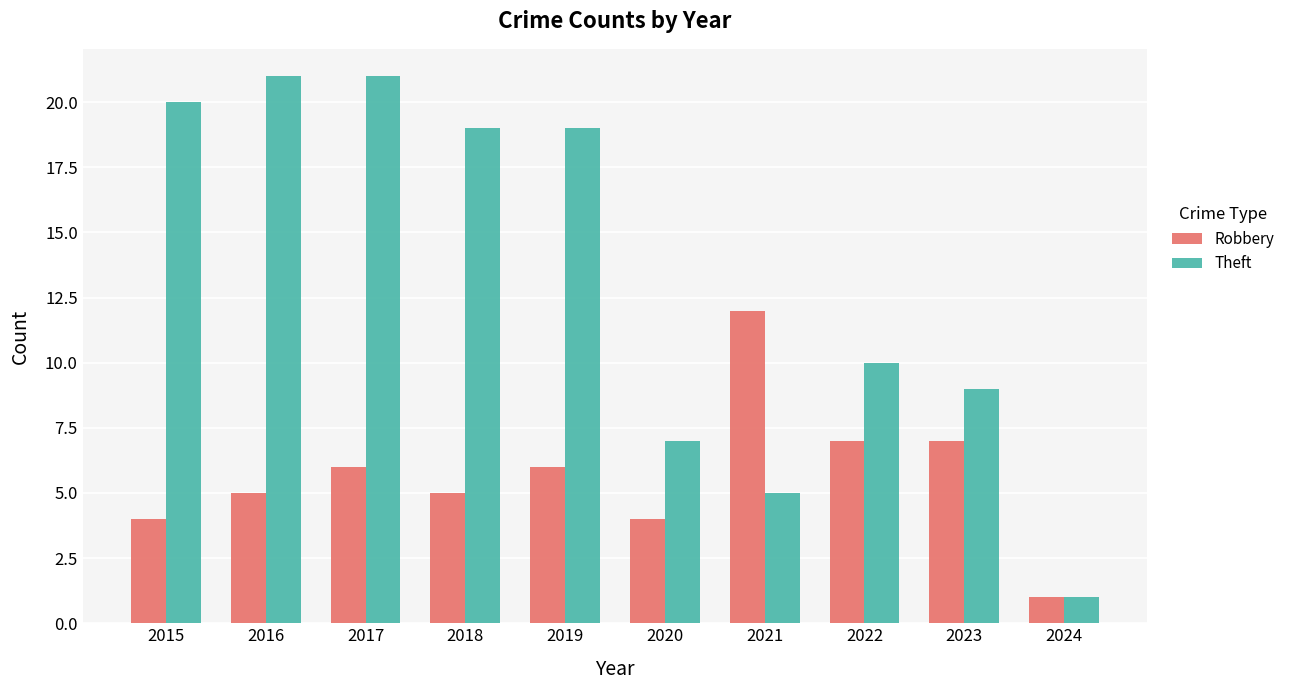

Which series changed the most between 2018 and 2023?

Theft